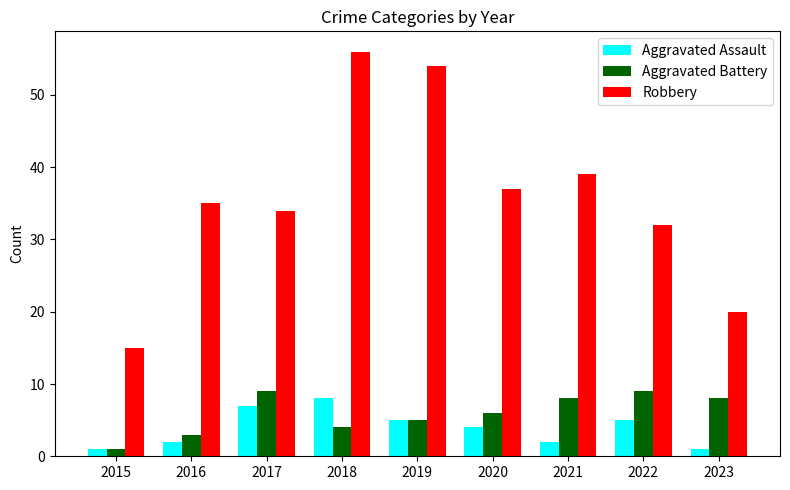

Is it true that Robbery equals 28 at 2018?

False